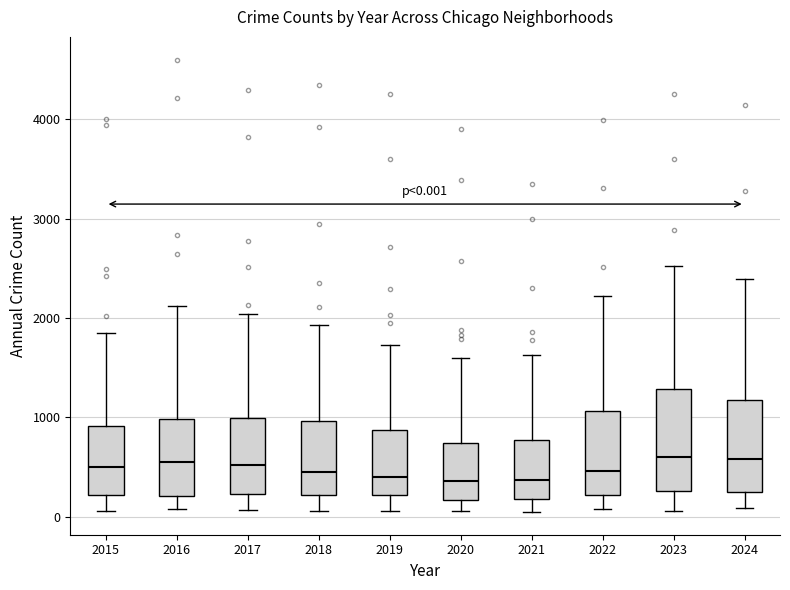

Which box is the tallest, from its lower edge to its upper edge?

2023